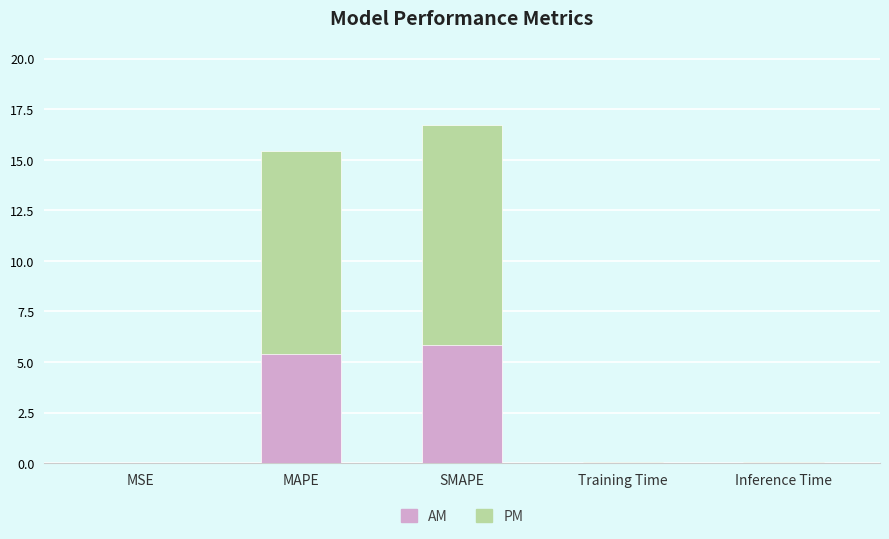

Is the value of PM at MSE greater than the value of AM at MAPE?

No